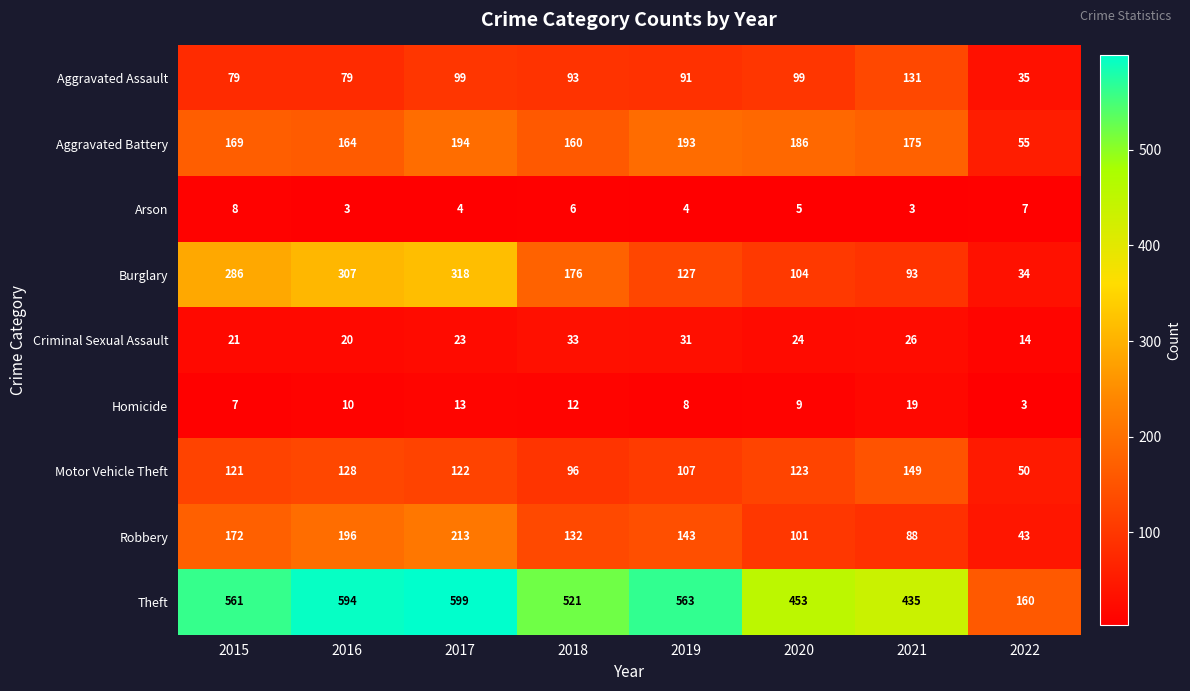

How many values in the Aggravated Battery series are below 175?

4